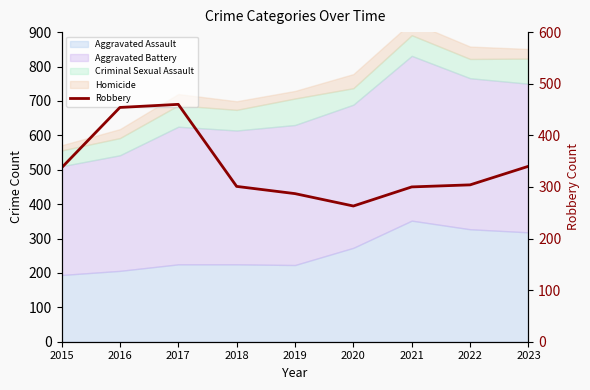

Does the chart display data point markers on the line(s)?

No